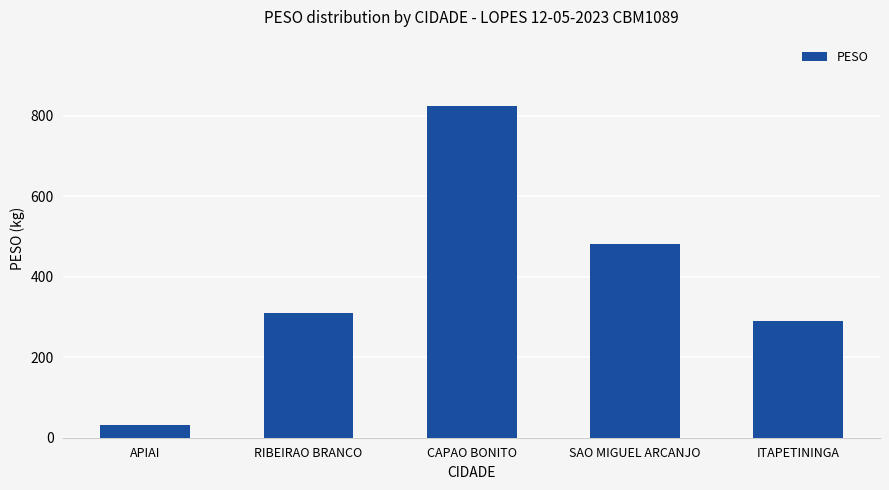

List the labels in order of value, smallest first.

APIAI, ITAPETININGA, RIBEIRAO BRANCO, SAO MIGUEL ARCANJO, CAPAO BONITO